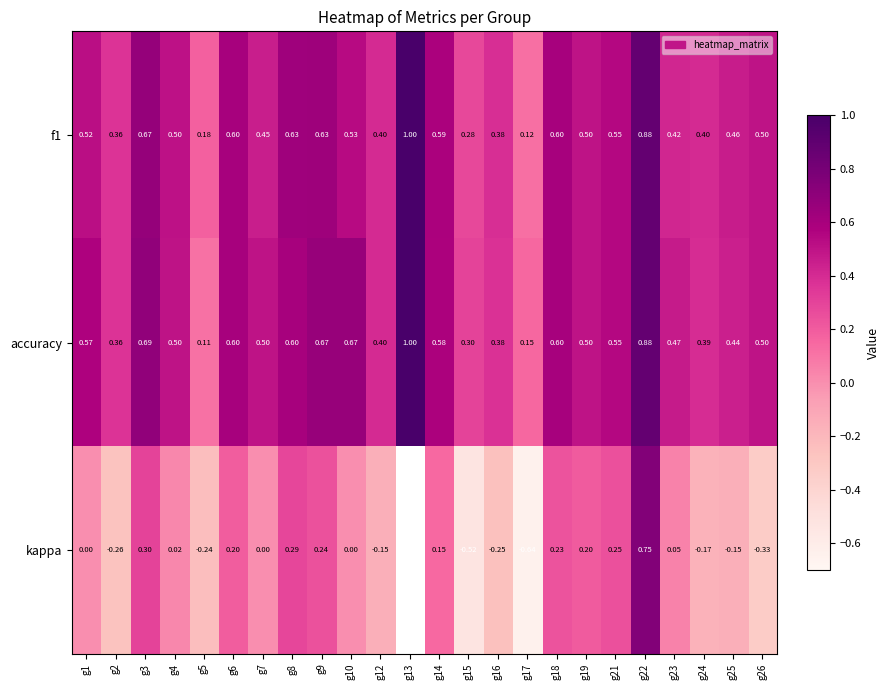

How many series are shown in this chart?

3